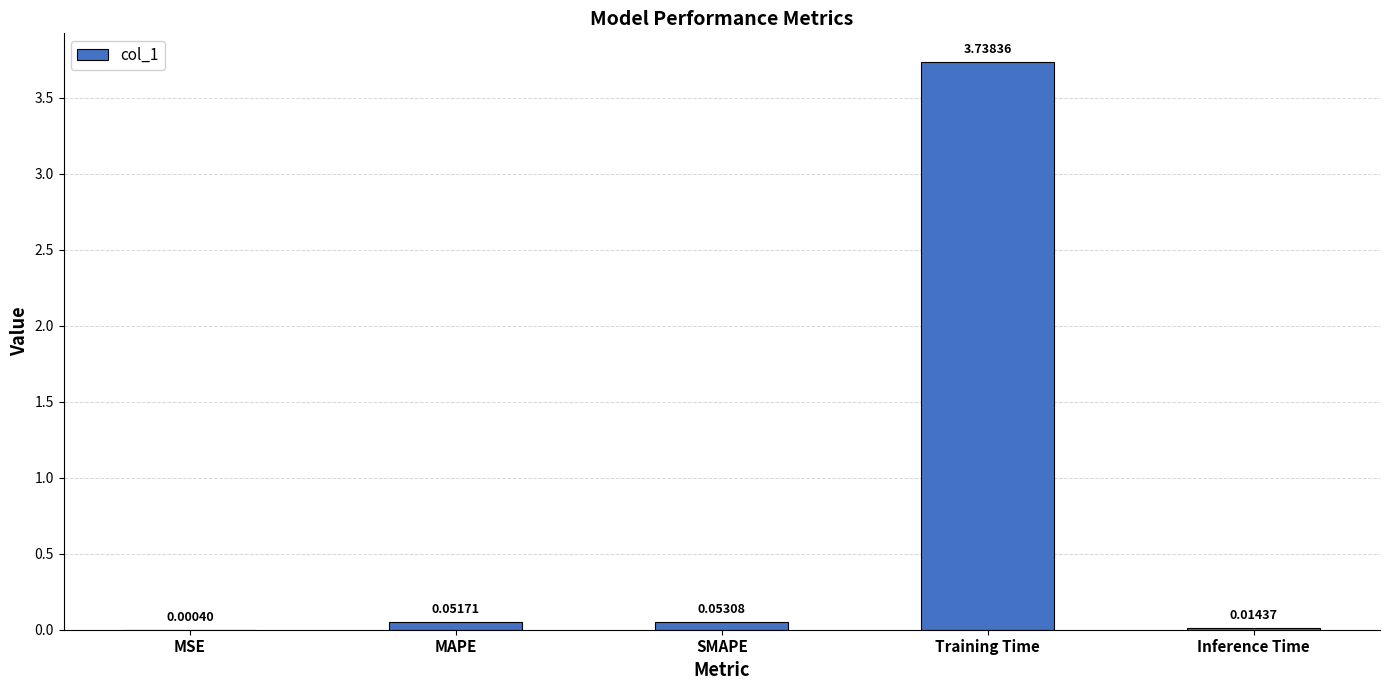

Which has a higher value, MSE or SMAPE?

SMAPE